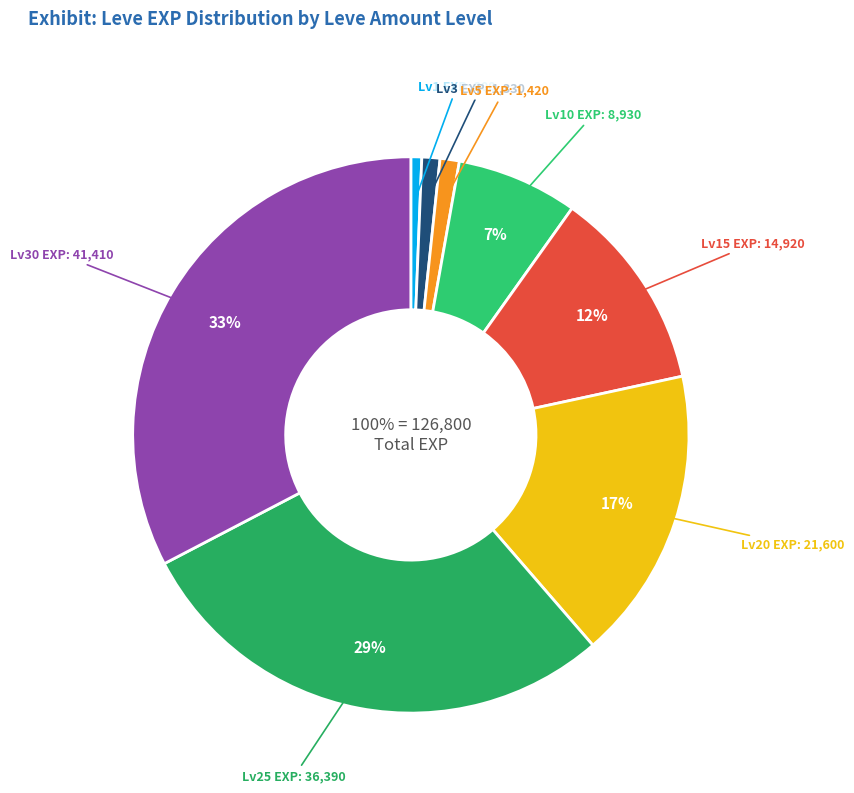

The 3 slice represents 1% of the pie. True or false?

False